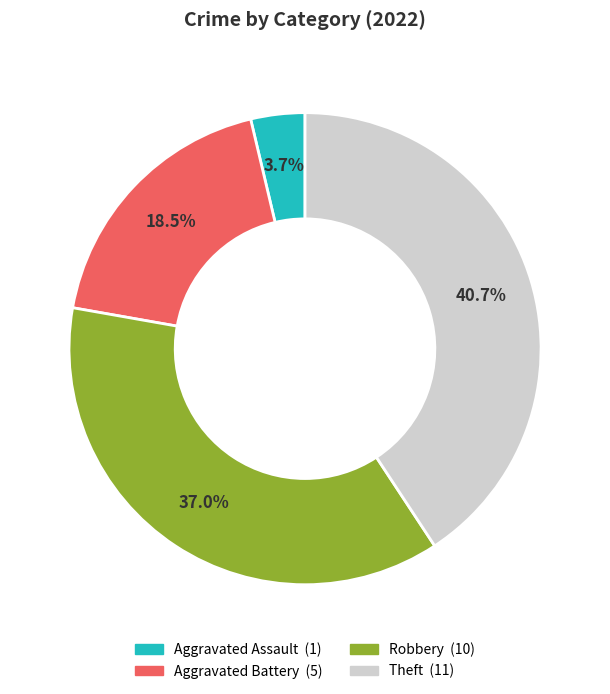

What is the largest slice in the pie chart?

Theft